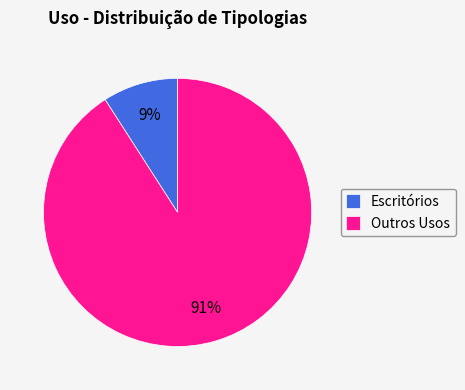

Combined, do Escritórios and Outros Usos account for over 50%?

Yes